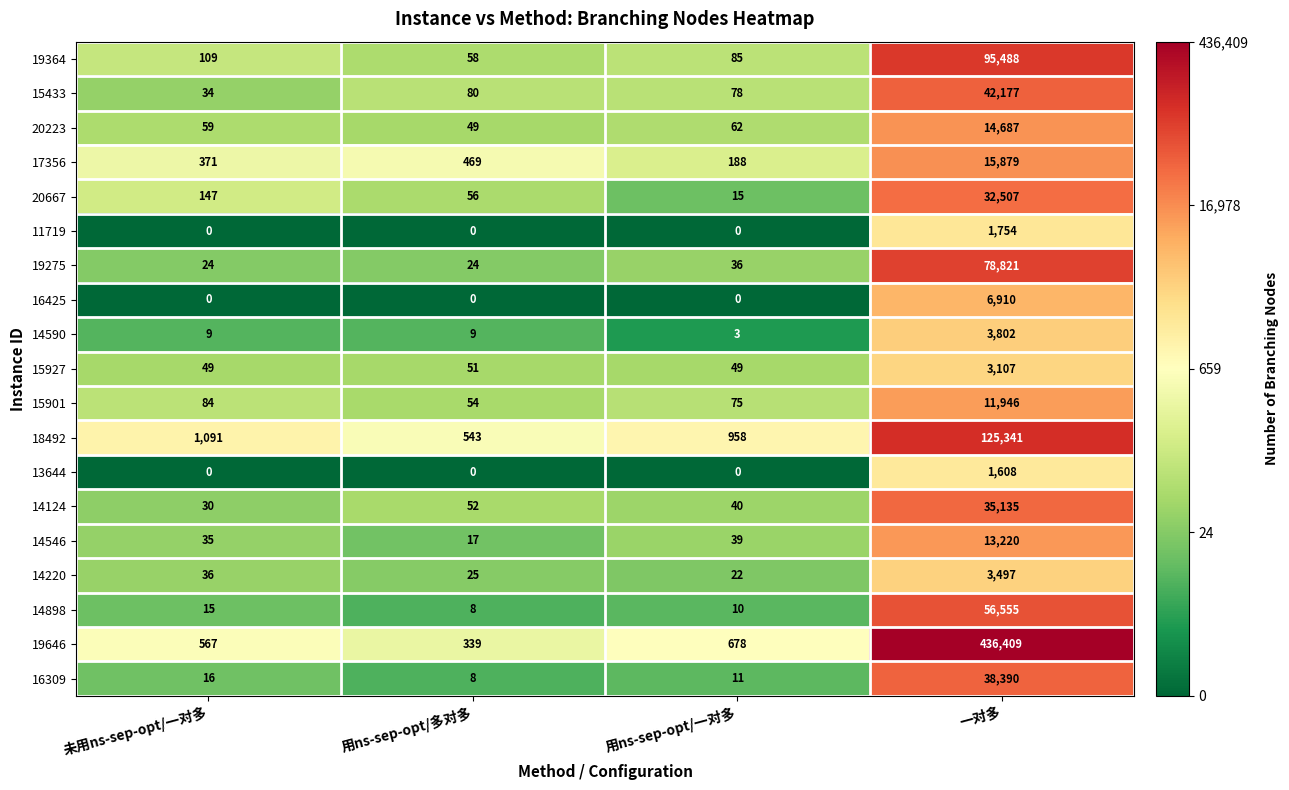

Which series has the largest range (max minus min)?

19646